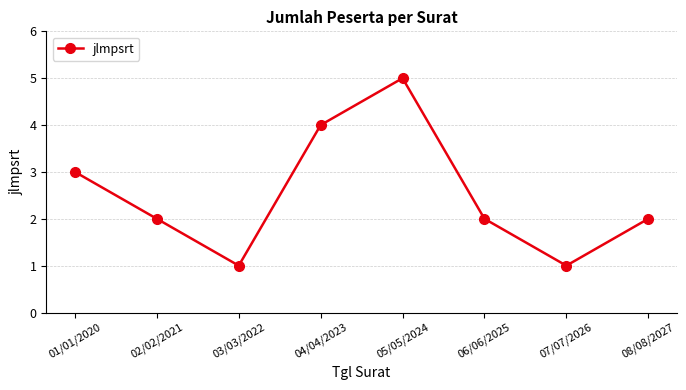

Where is the first local minimum?

03/03/2022